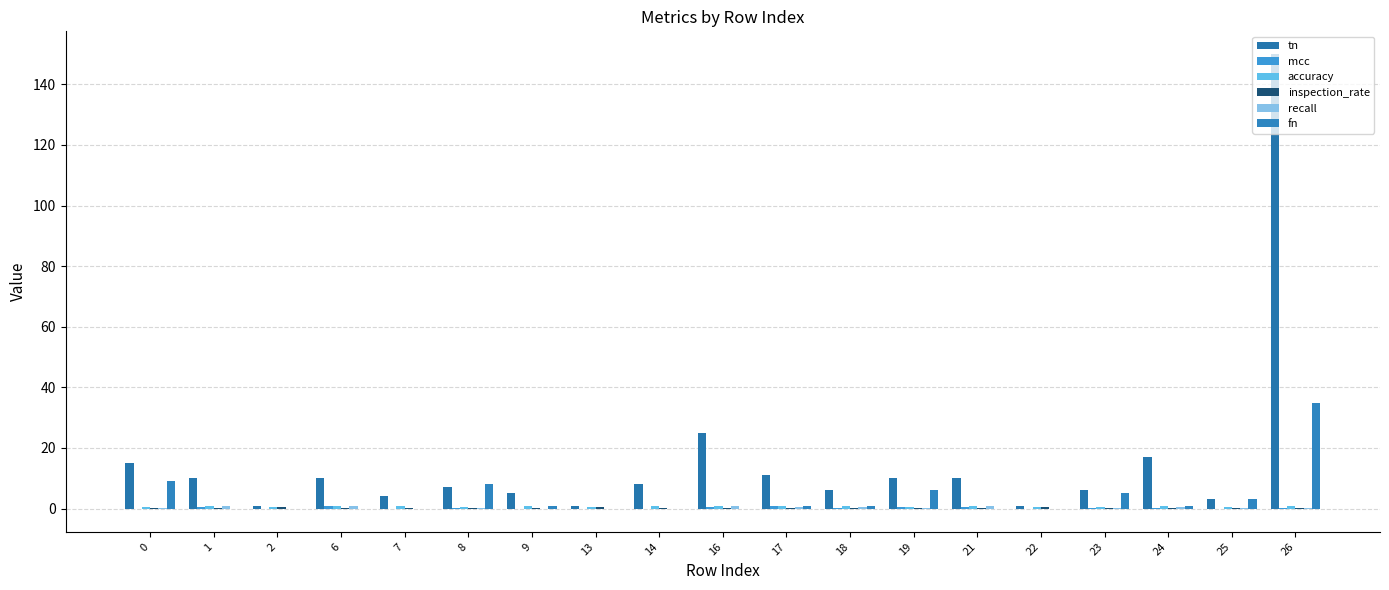

At which label does inspection_rate reach its minimum?

6